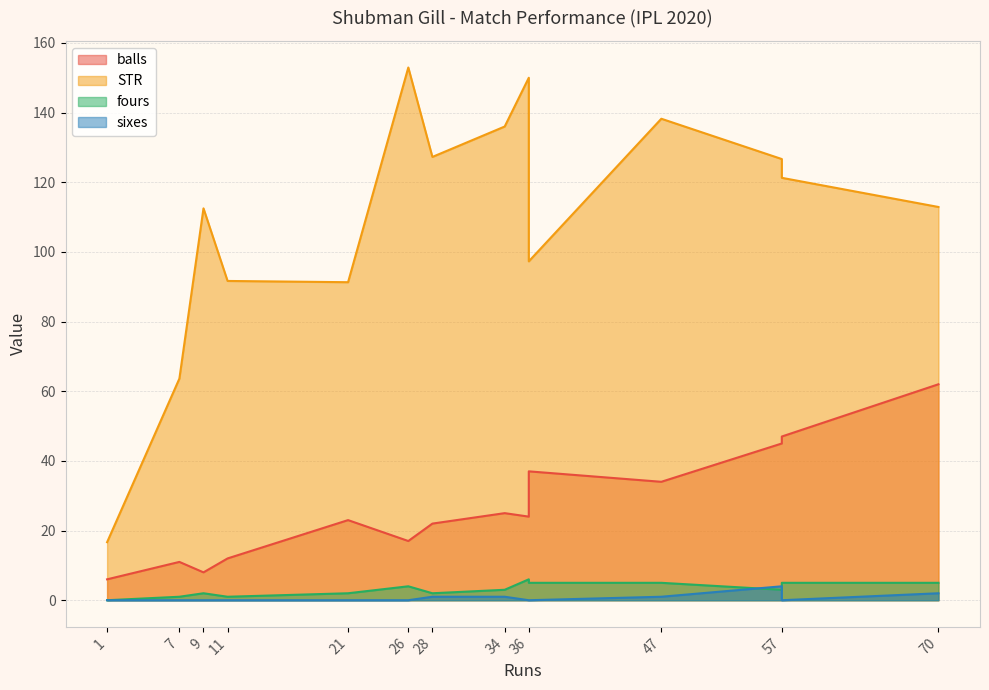

Reading right to left, transcribe all the data shown in this chart.

balls: 47=34.0	34=25.0	11=12.0	7=11.0	70=62.0	57=47.0	28=22.0	36=37.0	1=6.0	36=24.0	21=23.0	9=8.0	26=17.0	57=45.0
STR: 47=138.2	34=136.0	11=91.7	7=63.6	70=112.9	57=121.3	28=127.3	36=97.3	1=16.7	36=150.0	21=91.3	9=112.5	26=152.9	57=126.7
fours: 47=5.0	34=3.0	11=1.0	7=1.0	70=5.0	57=5.0	28=2.0	36=5.0	1=0.0	36=6.0	21=2.0	9=2.0	26=4.0	57=3.0
sixes: 47=1.0	34=1.0	11=0.0	7=0.0	70=2.0	57=0.0	28=1.0	36=0.0	1=0.0	36=0.0	21=0.0	9=0.0	26=0.0	57=4.0